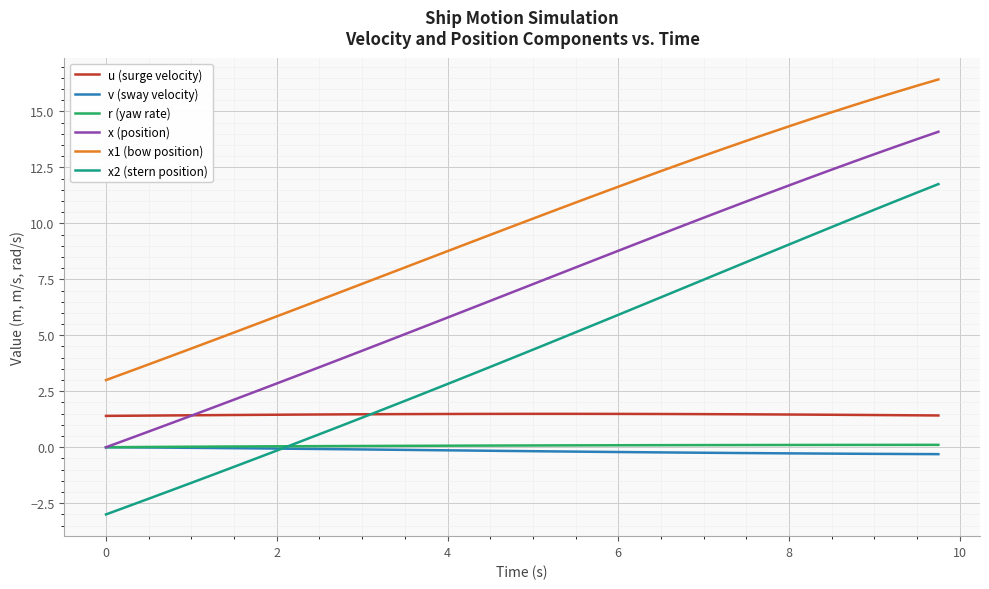

True or false: v (sway velocity) and u (surge velocity) intersect in this chart.

False